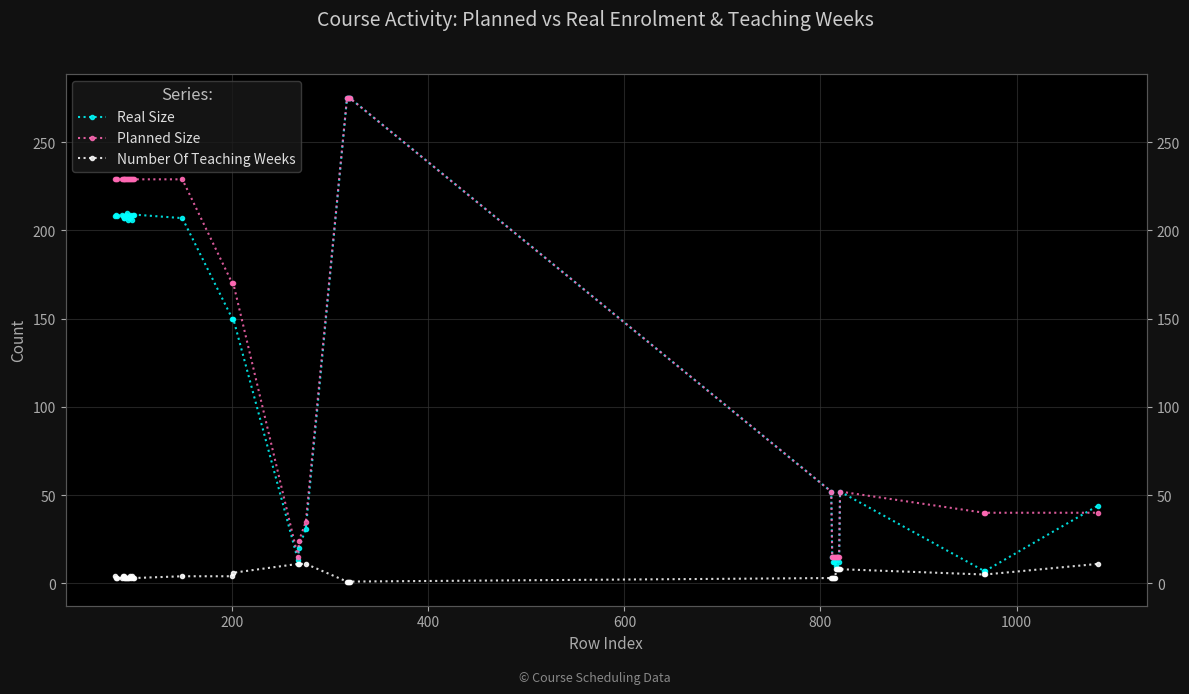

Does the chart display data point markers on the line(s)?

Yes